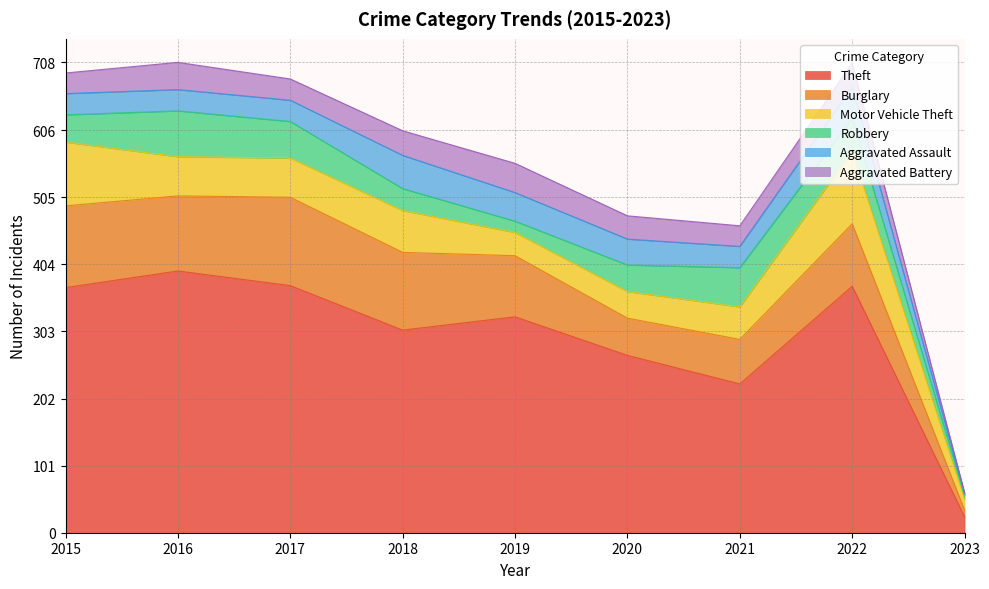

Between which two adjacent categories do Motor Vehicle Theft and Burglary first intersect?

2021 and 2022